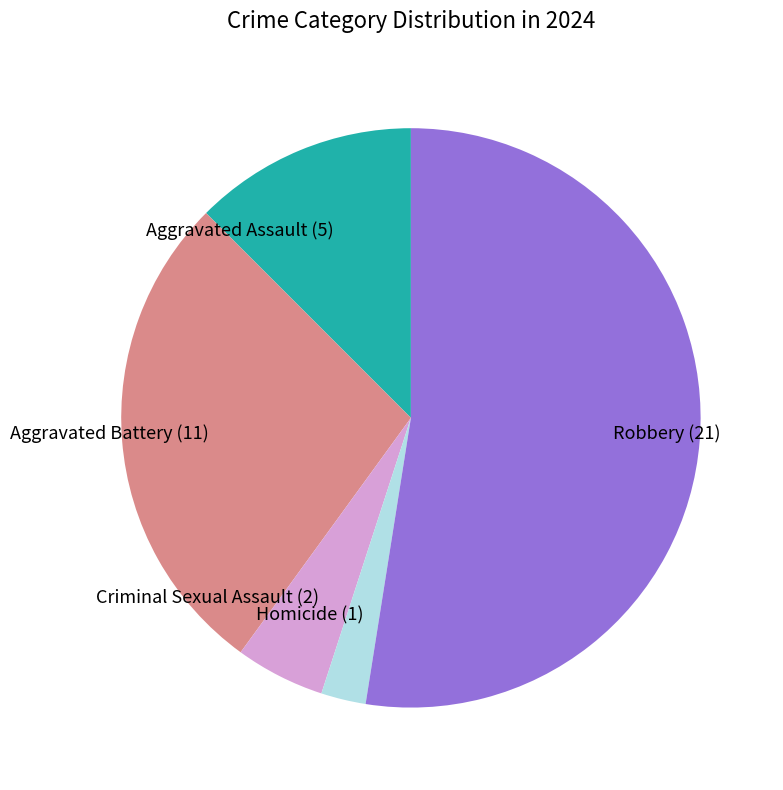

Rank the categories by value from lowest to highest.

Homicide, Criminal Sexual Assault, Aggravated Assault, Aggravated Battery, Robbery